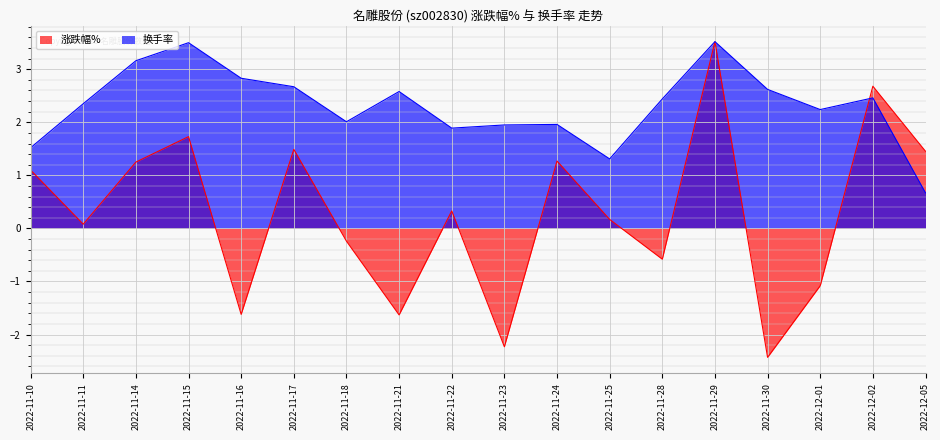

The value of 涨跌幅% at 2022-12-05 is 1.5. True or false?

True